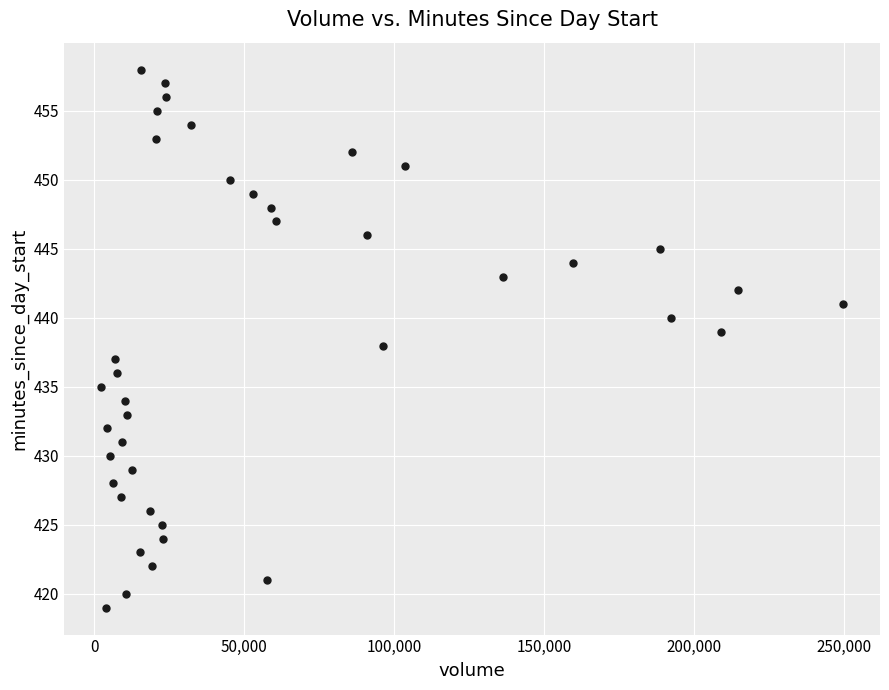

What is the range of Y values (max minus min)?

39